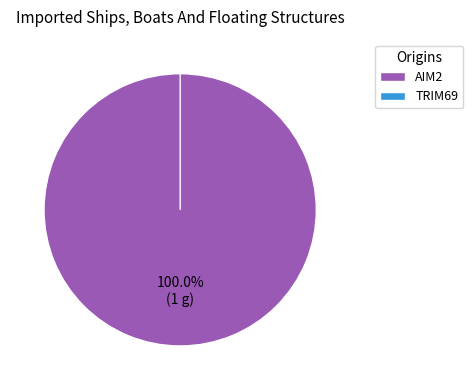

What is the total percentage of AIM2 and TRIM69?

100.0%